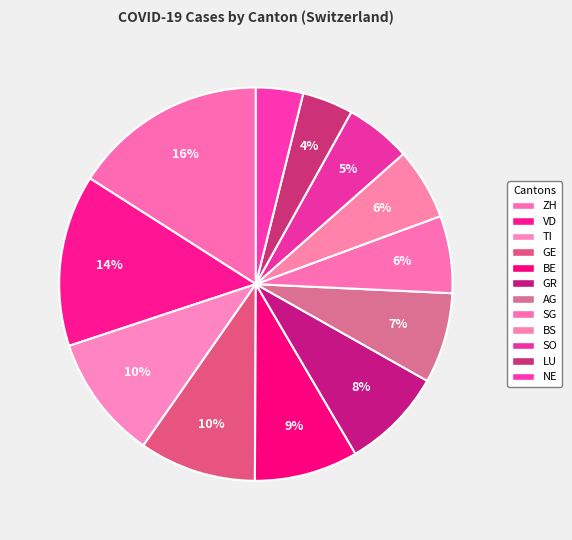

What is the change in value from BE to GR?

-1